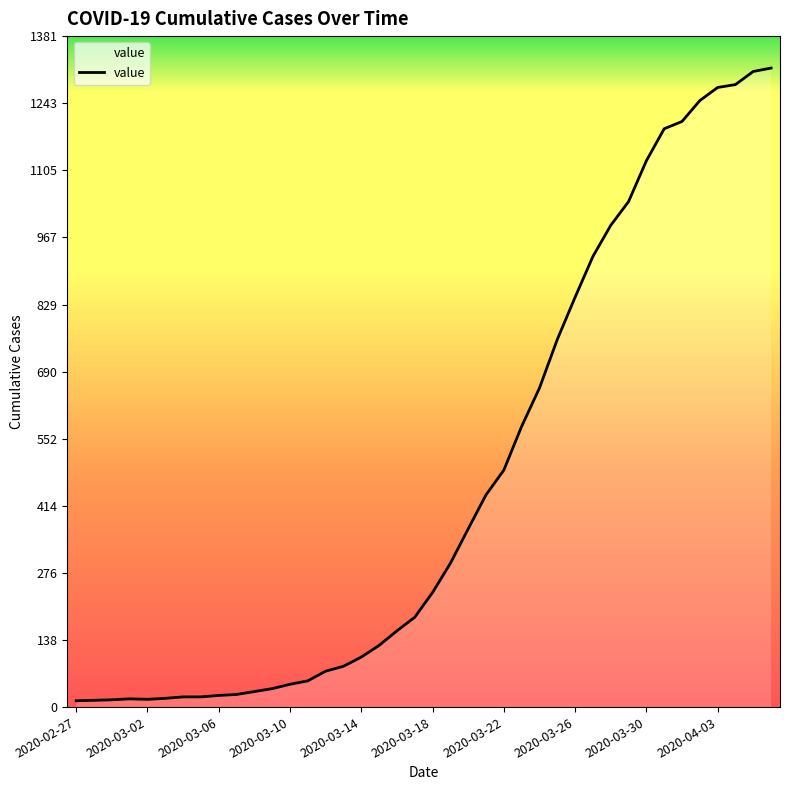

What is the difference between the maximum and minimum values?

1303